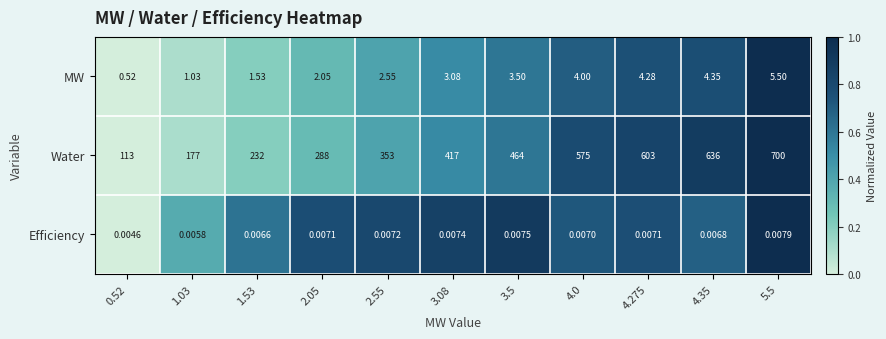

Which series has the widest spread of values?

Water